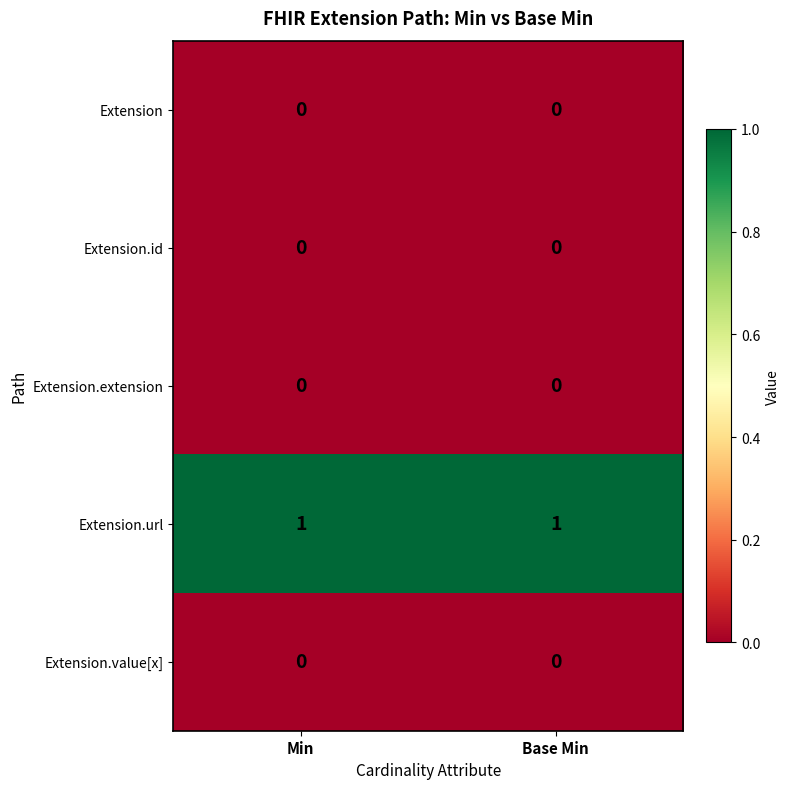

How many distinct data groups are displayed?

5